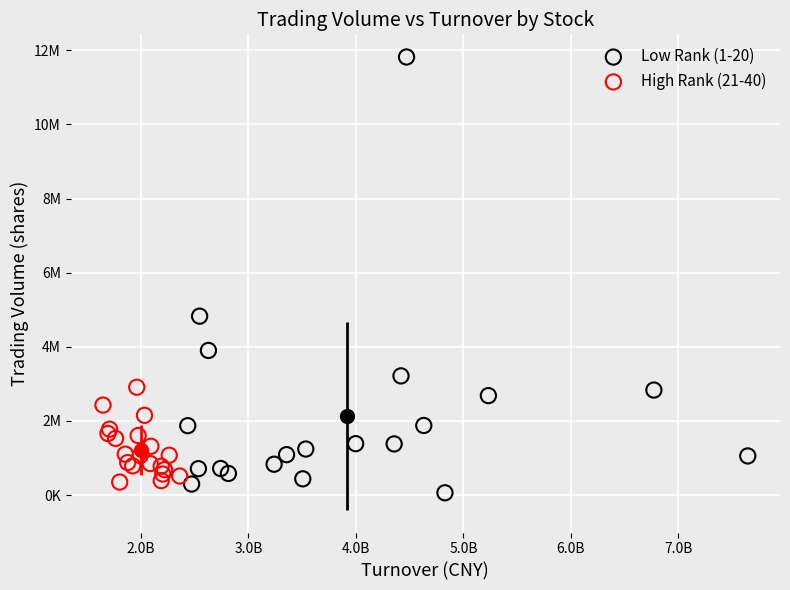

Which series reaches the maximum Y coordinate?

Low Rank (1-20)